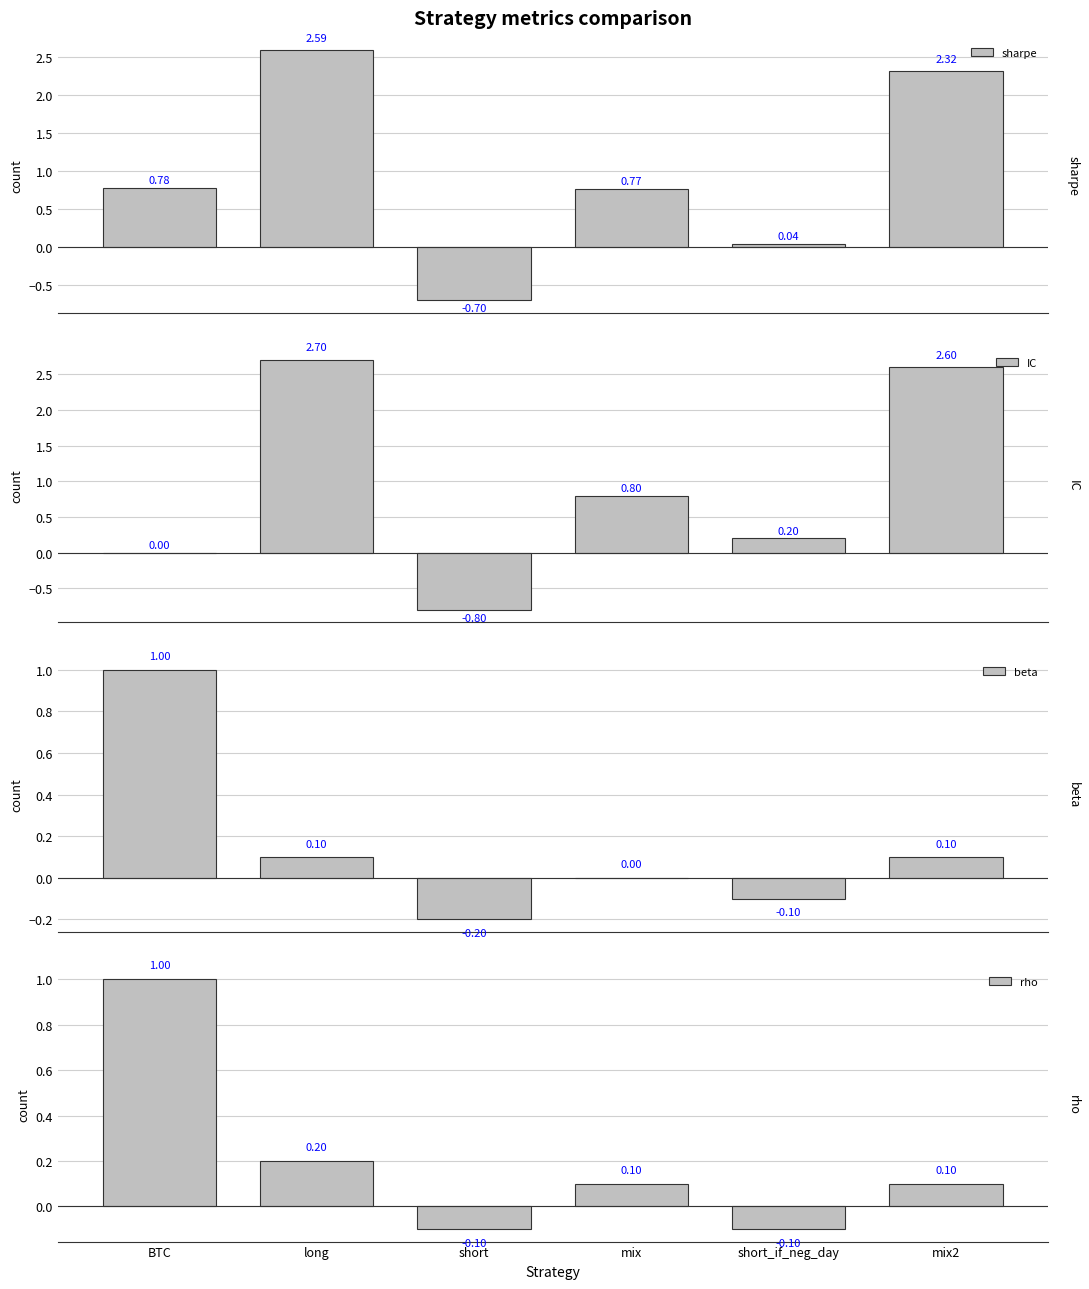

Which series has the largest range (max minus min)?

IC